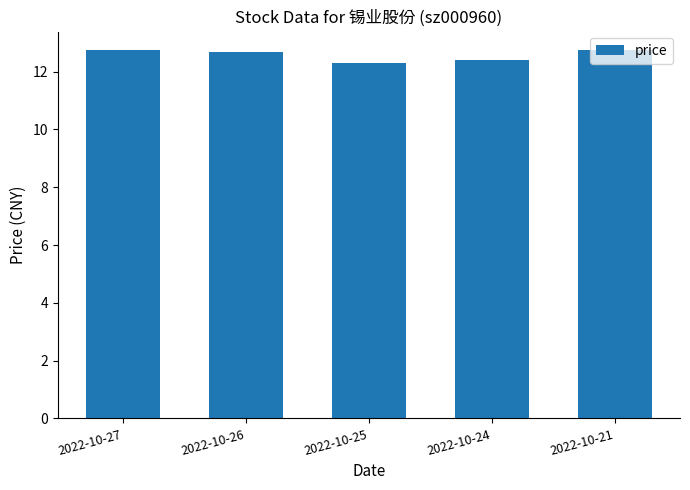

The chart shows a value of 20.6 at 2022-10-21. True or false?

False